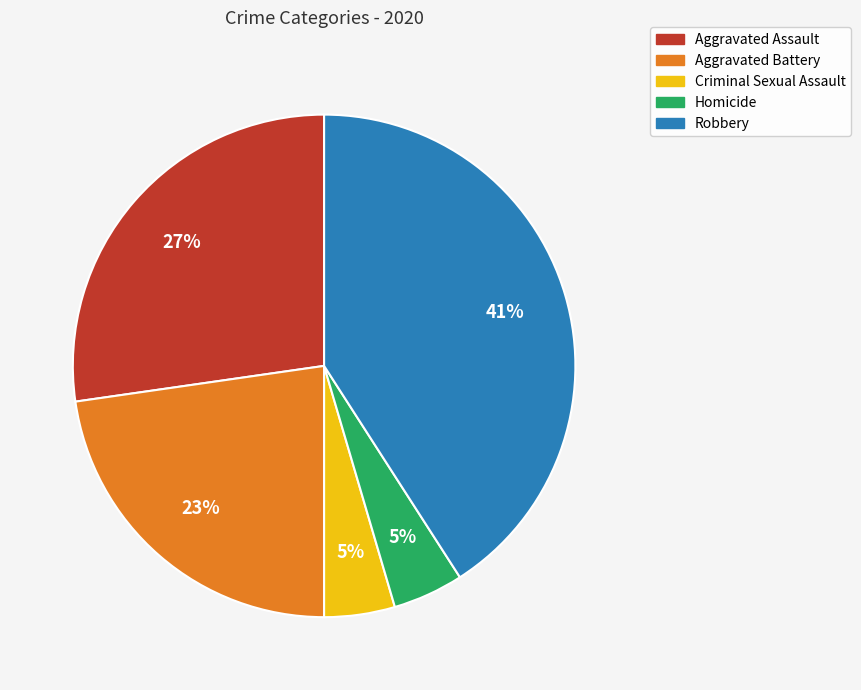

Which category has the biggest portion of the pie?

Robbery